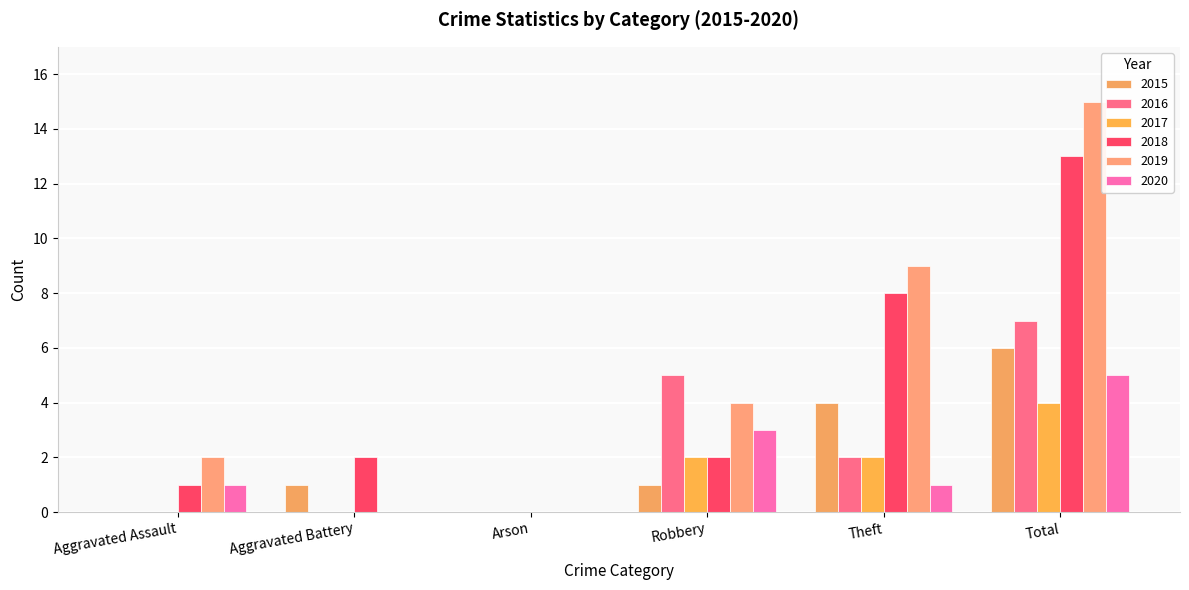

How many categories are shown in the chart?

6